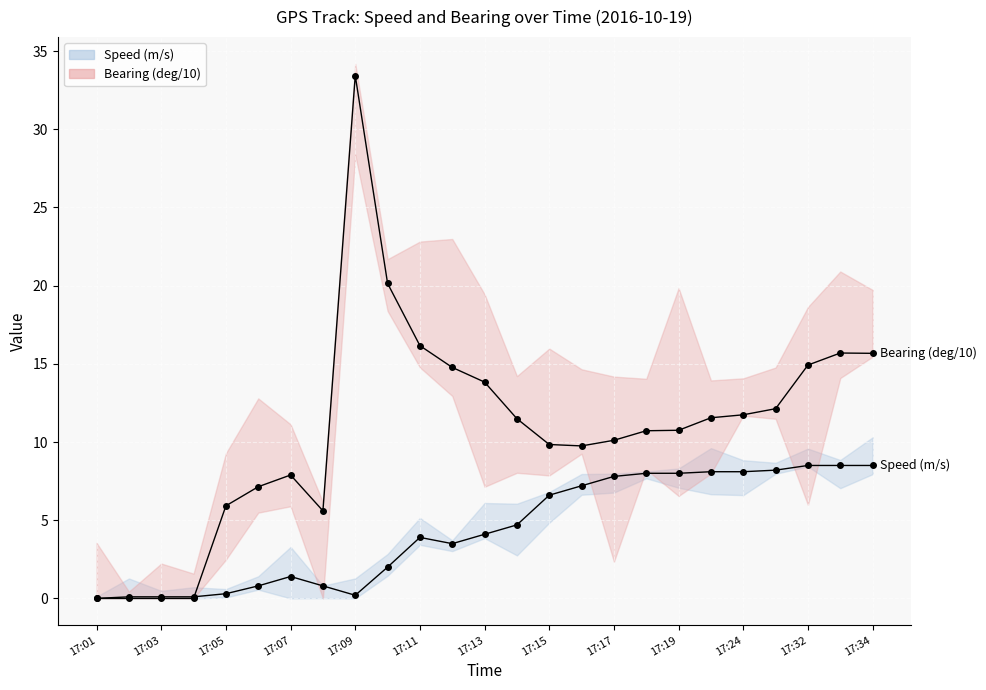

True or false: Speed (m/s) and Bearing (deg/10) intersect in this chart.

True